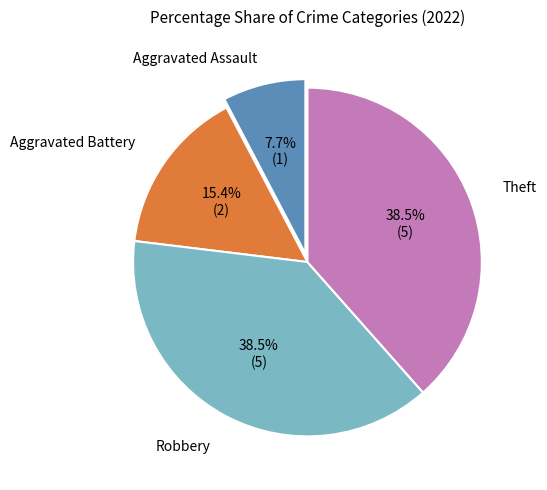

How many slices are in this pie chart?

4